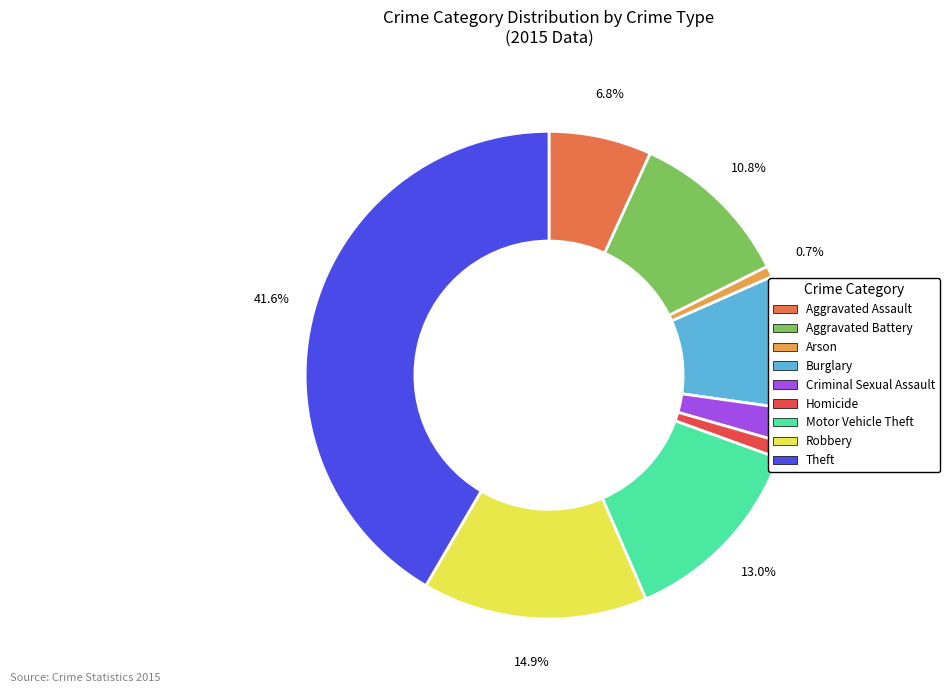

What is the largest slice in the pie chart?

Theft